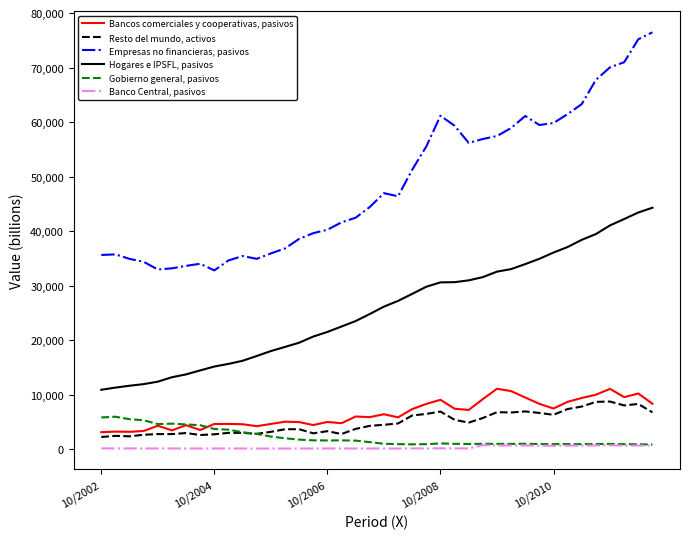

Which series has the largest range (max minus min)?

Empresas no financieras, pasivos